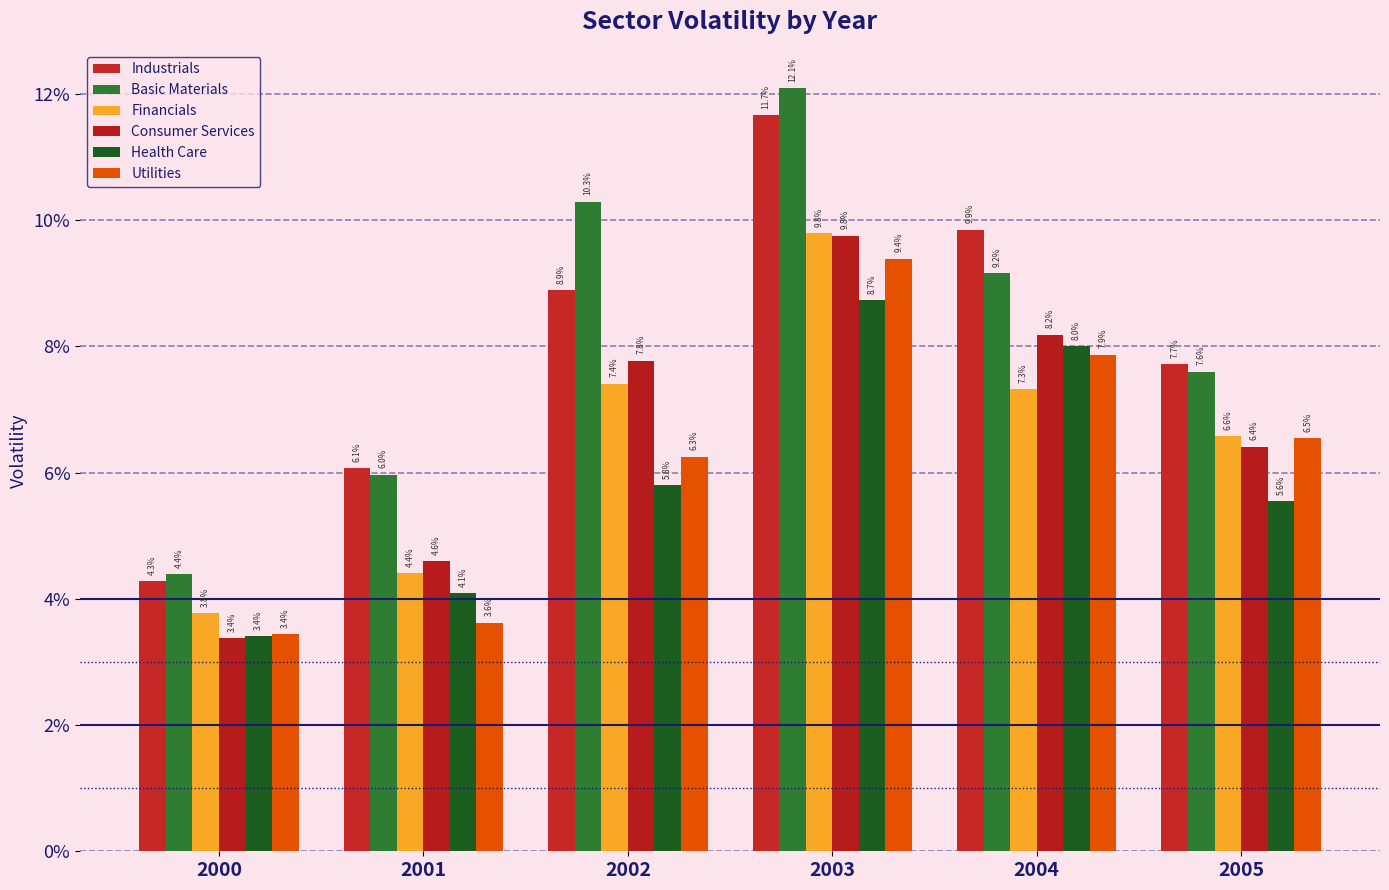

Does the chart contain any negative values?

No